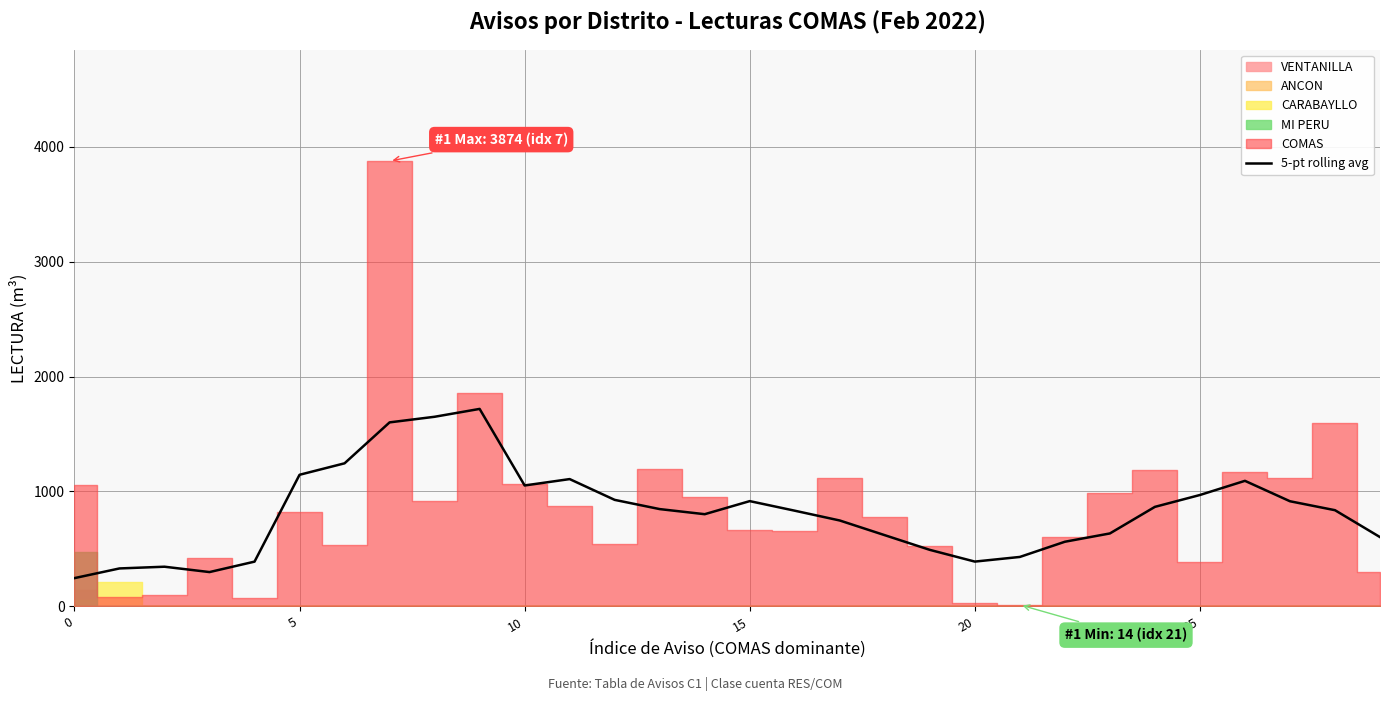

How many data points are less than 837?

15